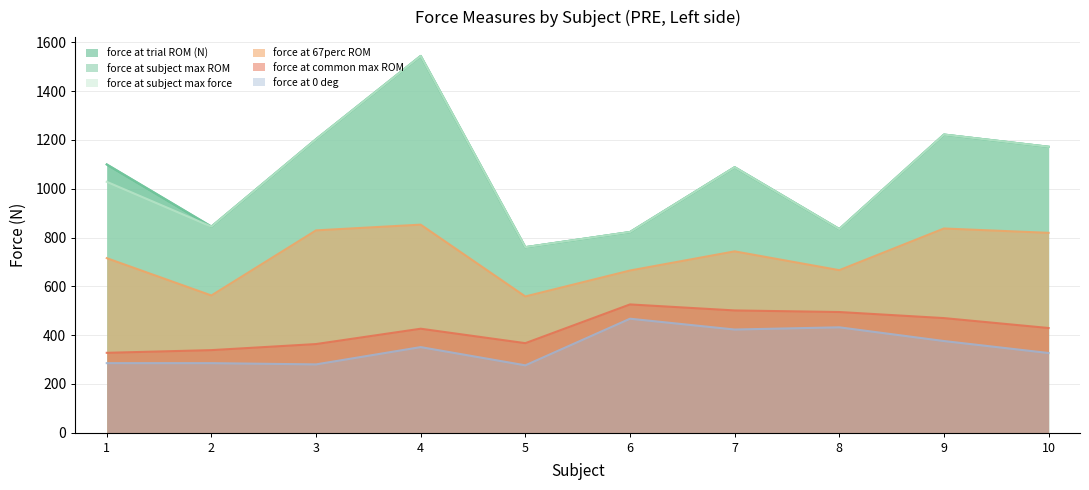

What is the difference between the force at trial ROM (N) values at 5 and 4?

784.1